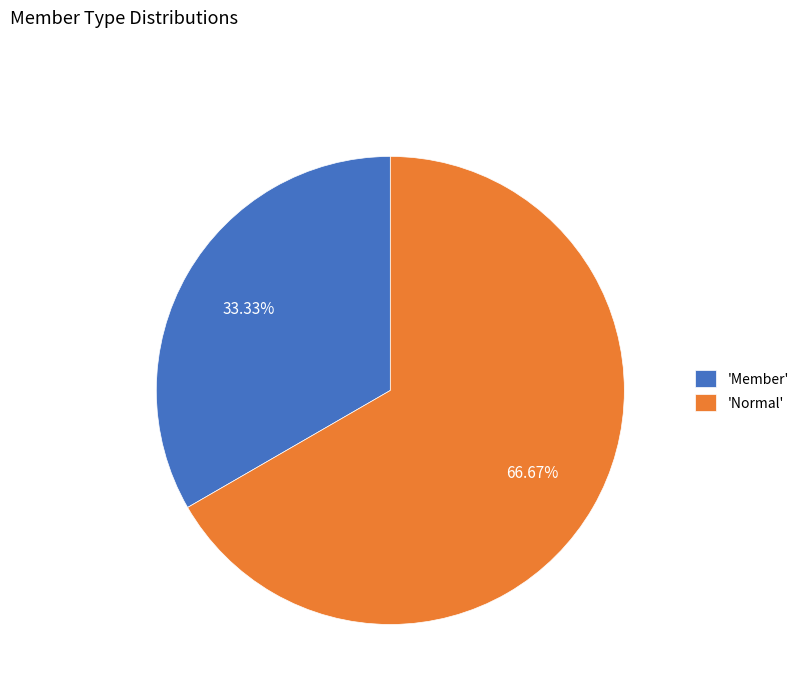

Which slice is the largest?

'Normal'